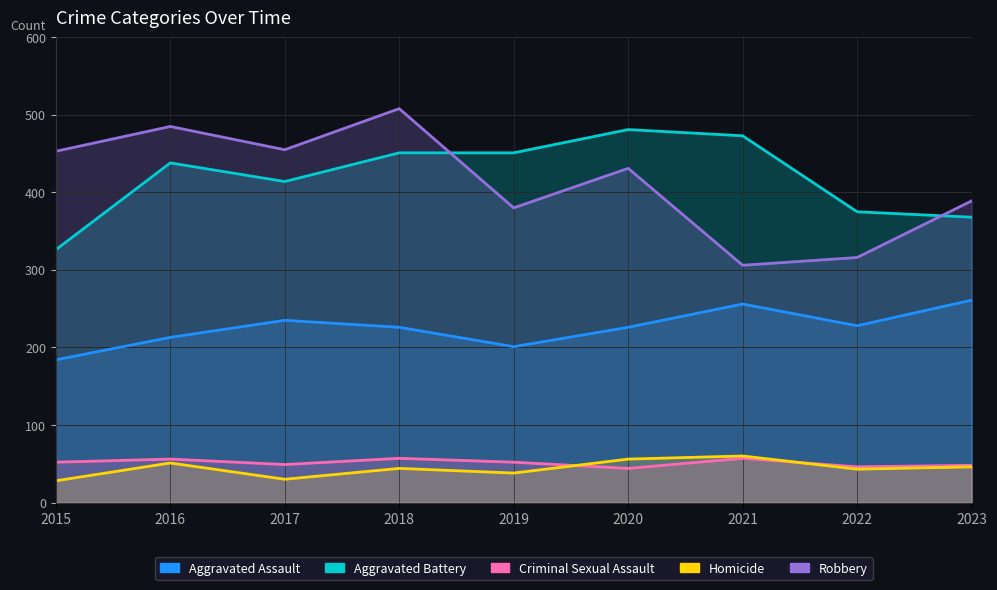

Between 2023 and 2021, which is larger?

2023